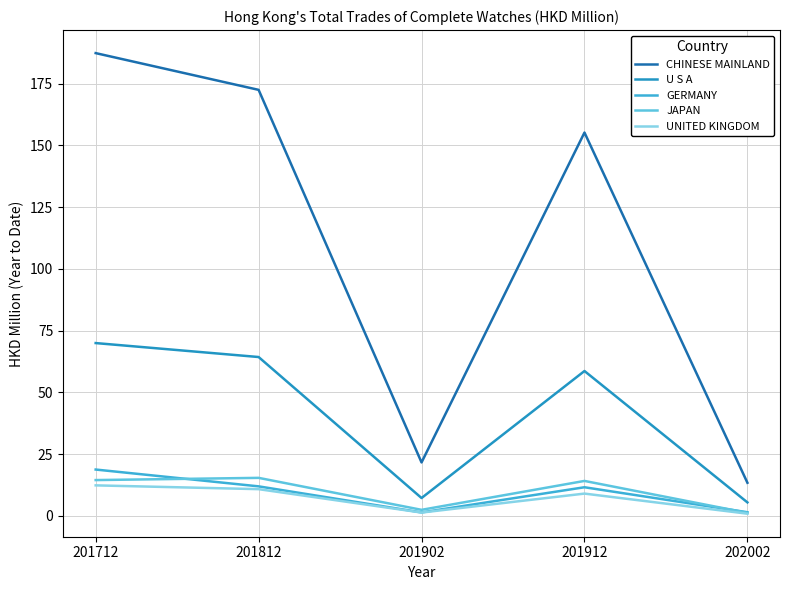

At which label does U S A reach its peak?

201712